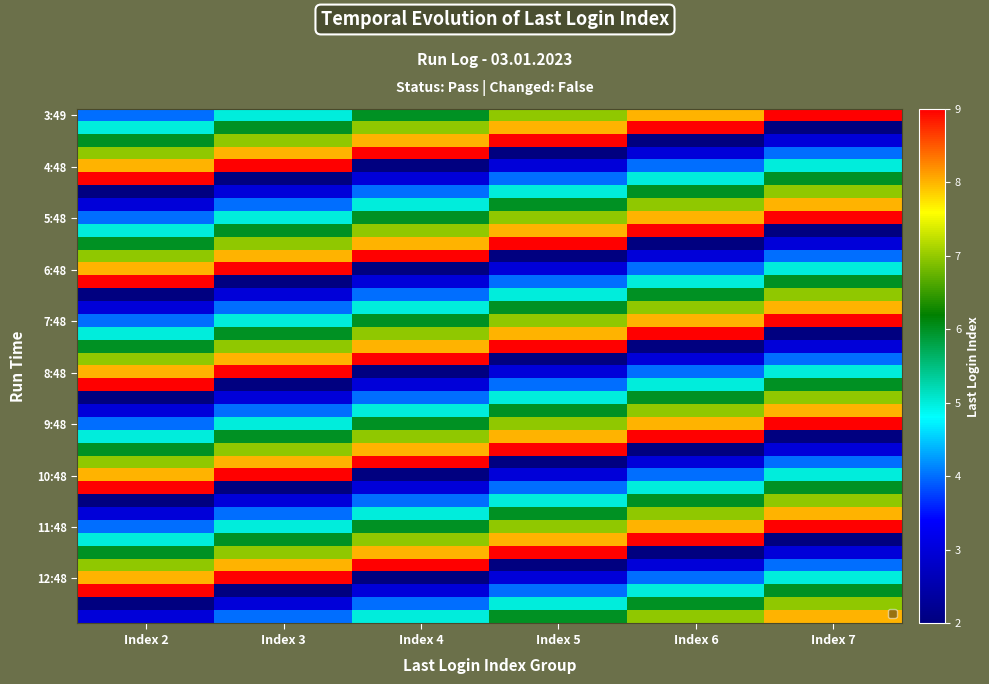

Which has a higher value, Index 4 or Index 5?

Index 5